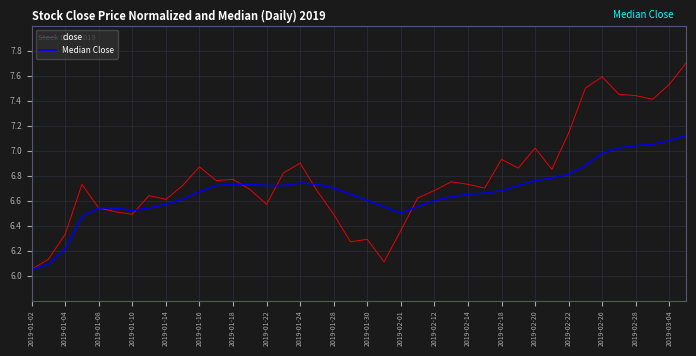

What is the maximum value shown in the chart?

7.7